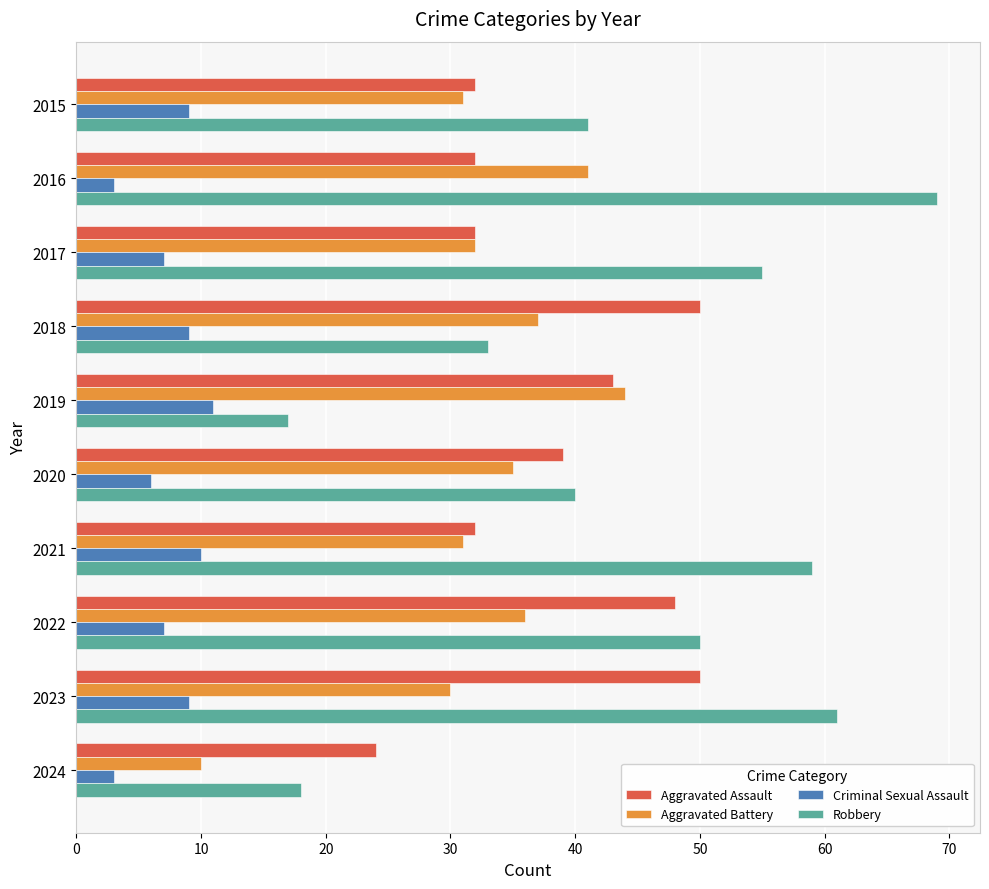

Which series has the largest range (max minus min)?

Robbery